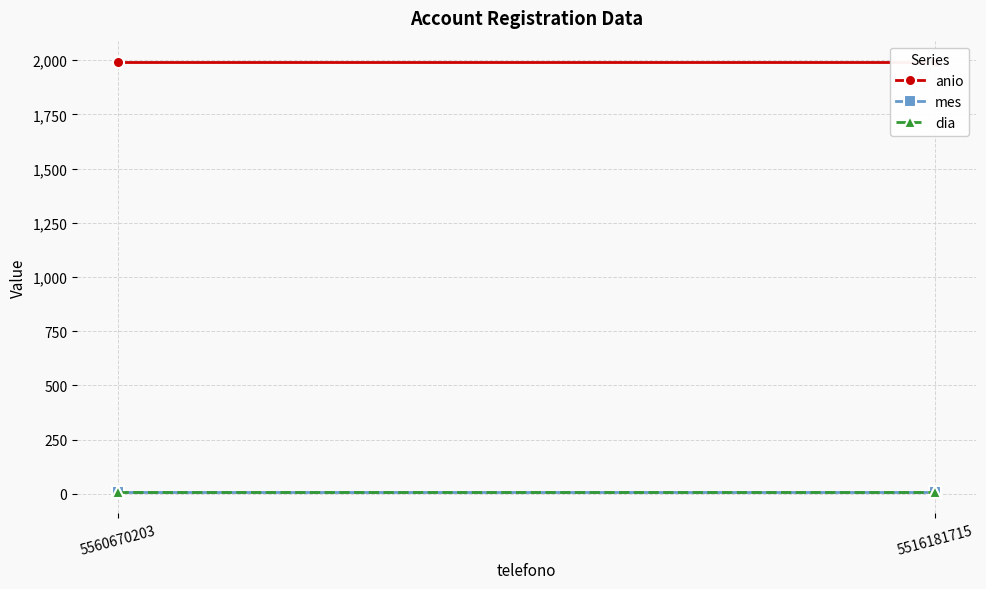

What are all the series names shown in the legend?

anio, mes, dia